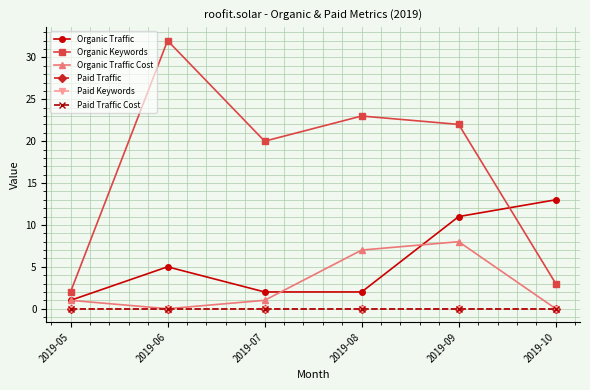

Which category has the highest value across all series?

2019-06